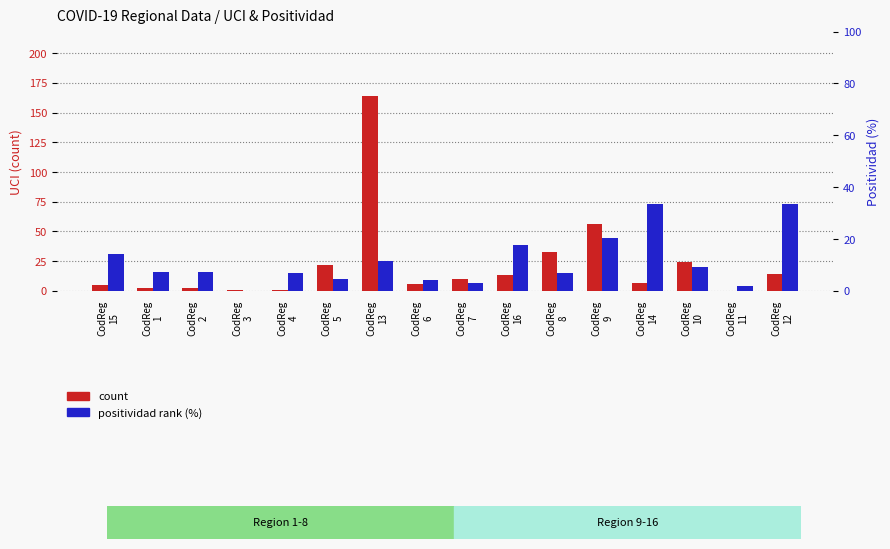

At which label does count reach its minimum?

CodReg
11